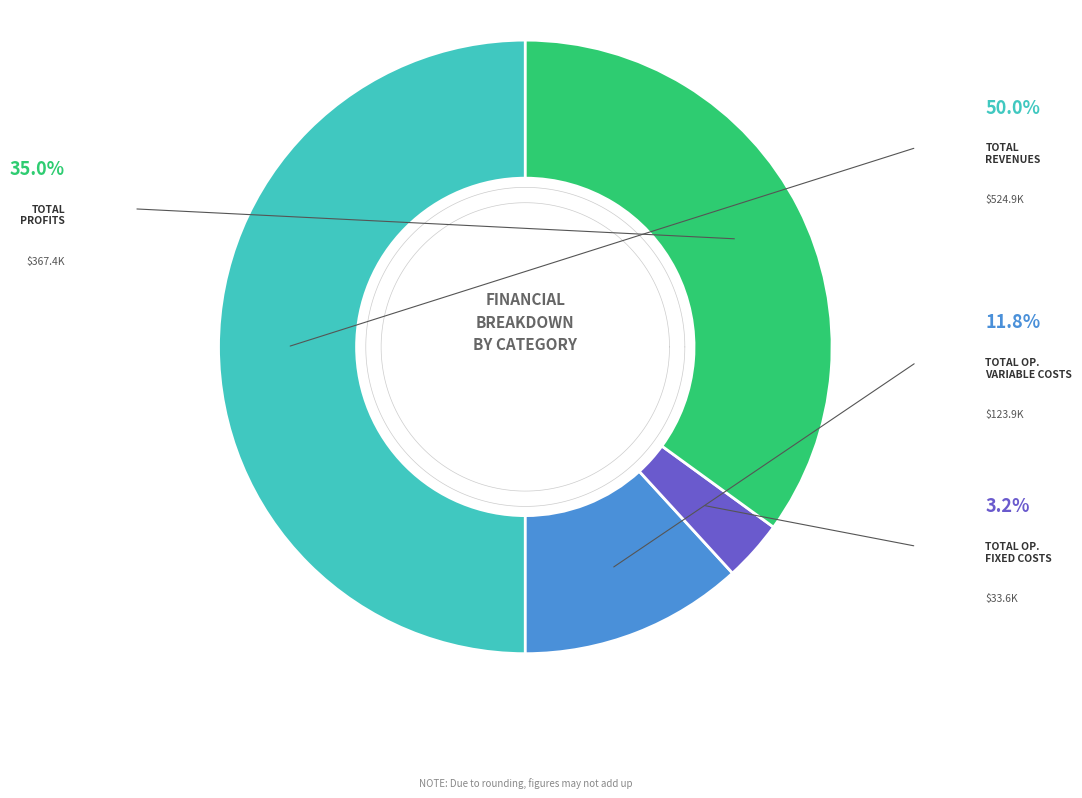

To the nearest percent, what is the combined percentage of Total Revenues and Total Operation Fixed Costs?

53%